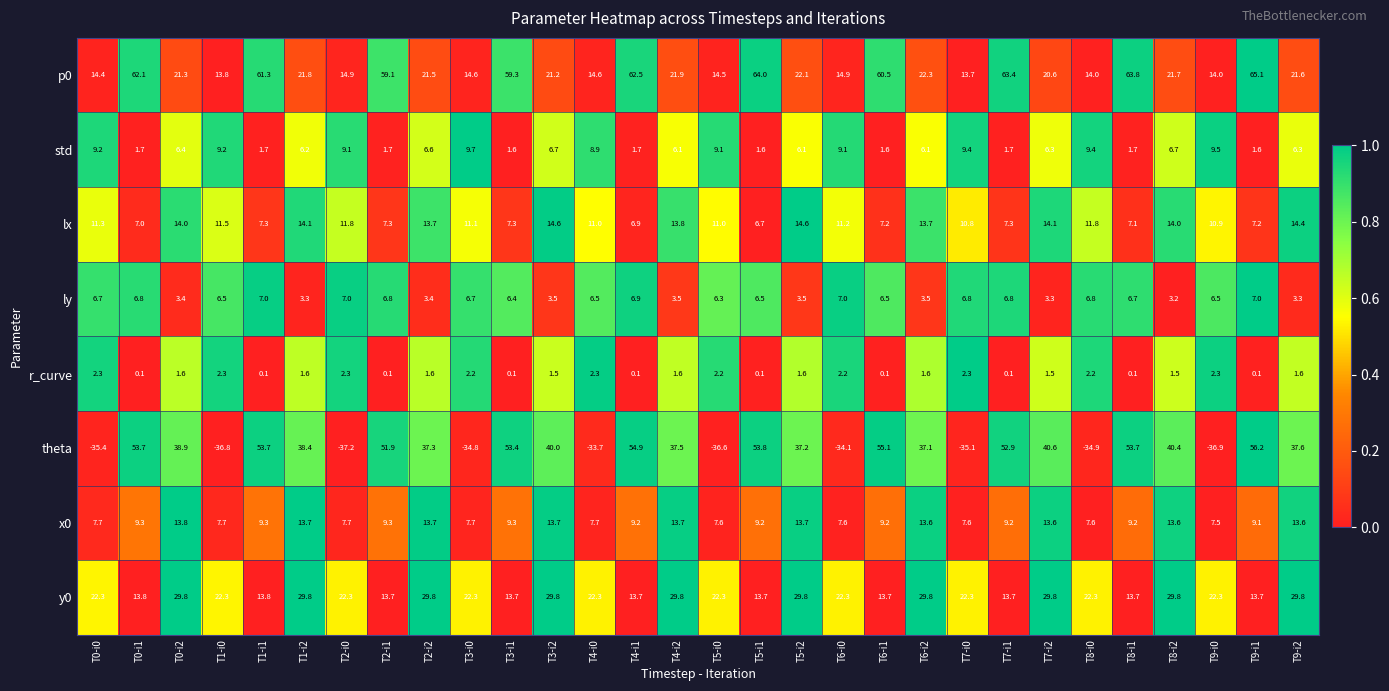

Which label corresponds to the smallest value in the chart?

T2-i0